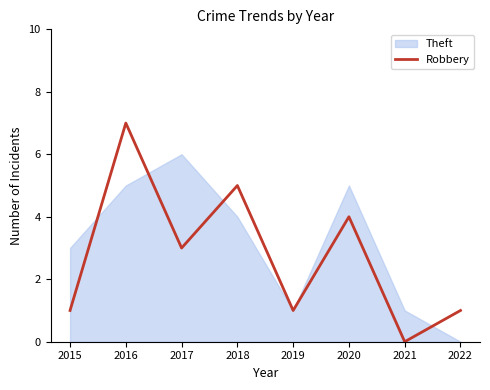

At which label does Robbery reach its peak?

2016